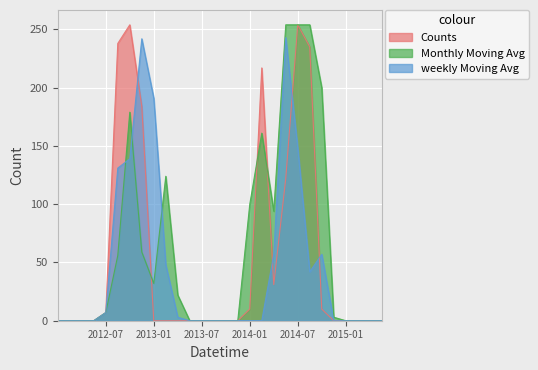

Reading left to right, extract all data points from this chart.

Counts: 0	0	0	0	7	238	254	184	0	0	0	0	0	0	0	0	10	217	31	122	254	235	10	0	0	0	0	0
Monthly Moving Avg: 0	0	0	0	7	56	179	59	32	124	22	0	0	0	0	0	100	161	94	254	254	254	200	3	0	0	0	0
weekly Moving Avg: 0	0	0	0	7	131	139	242	191	48	3	0	0	0	0	0	0	0	57	243	148	42	57	0	0	0	0	0